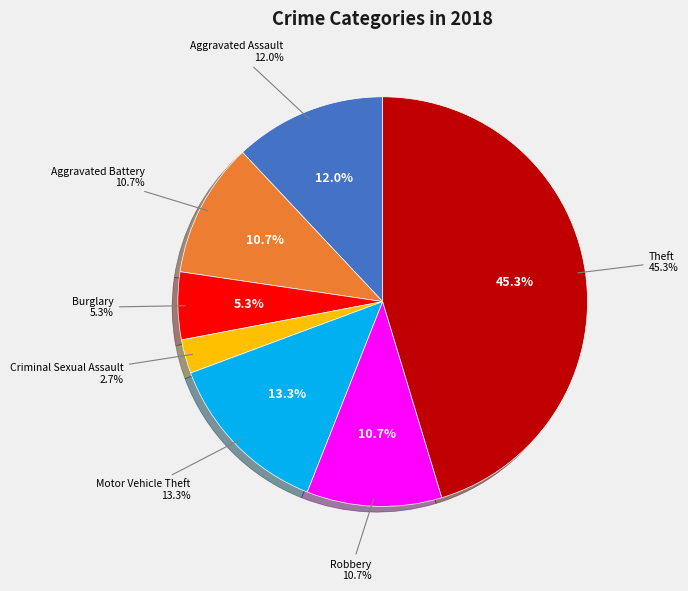

The Arson slice represents 0% of the pie. True or false?

True